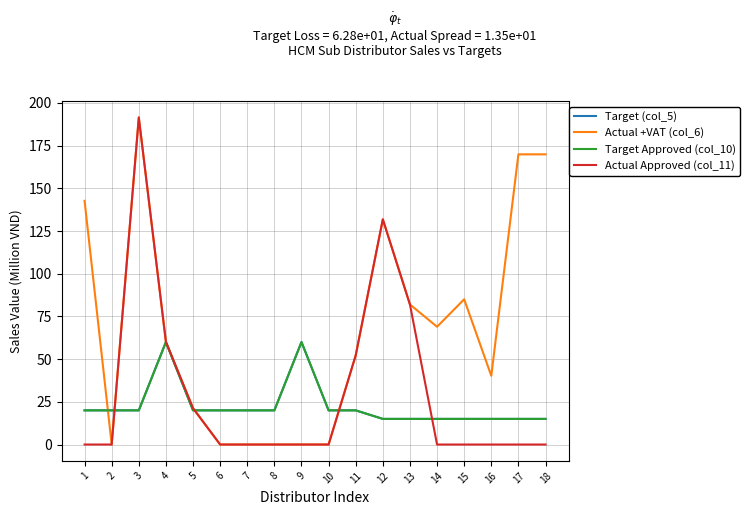

What is the value of the Target (col_5) point at the 10th from the left?

20.0